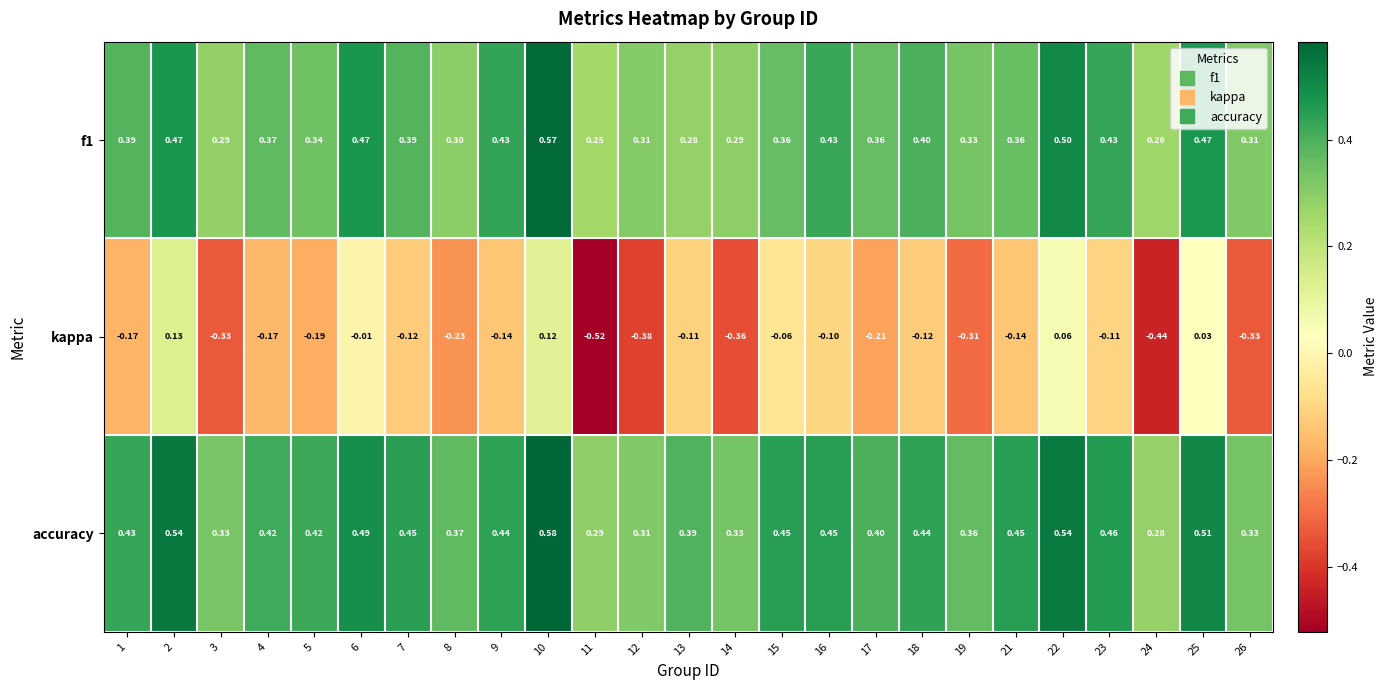

Which series changed the most between 9 and 21?

f1